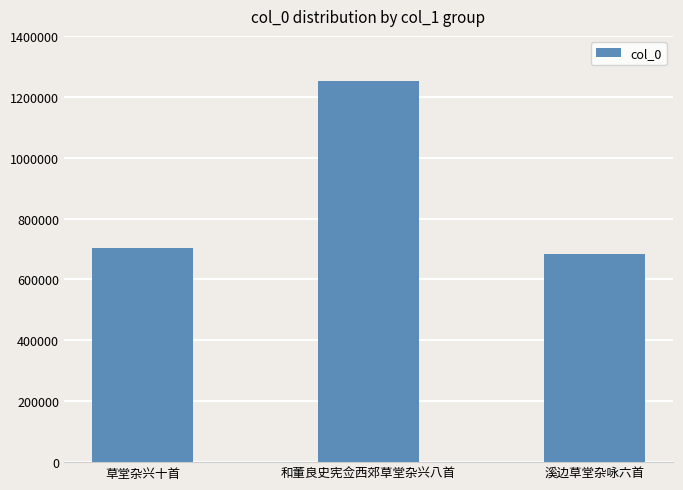

List the labels in order of value, smallest first.

溪边草堂杂咏六首, 草堂杂兴十首, 和董良史宪佥西郊草堂杂兴八首